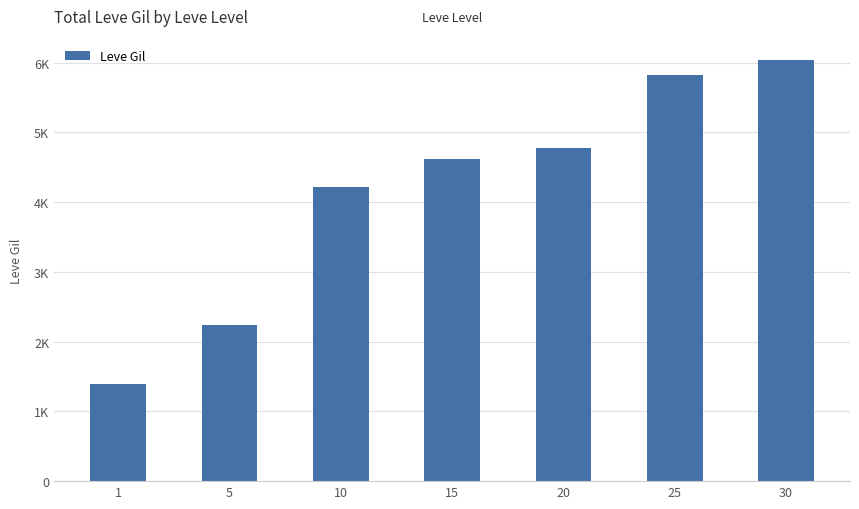

Reading left to right, list all the values displayed in this chart.

1395	2240	4209	4620	4770	5826	6040